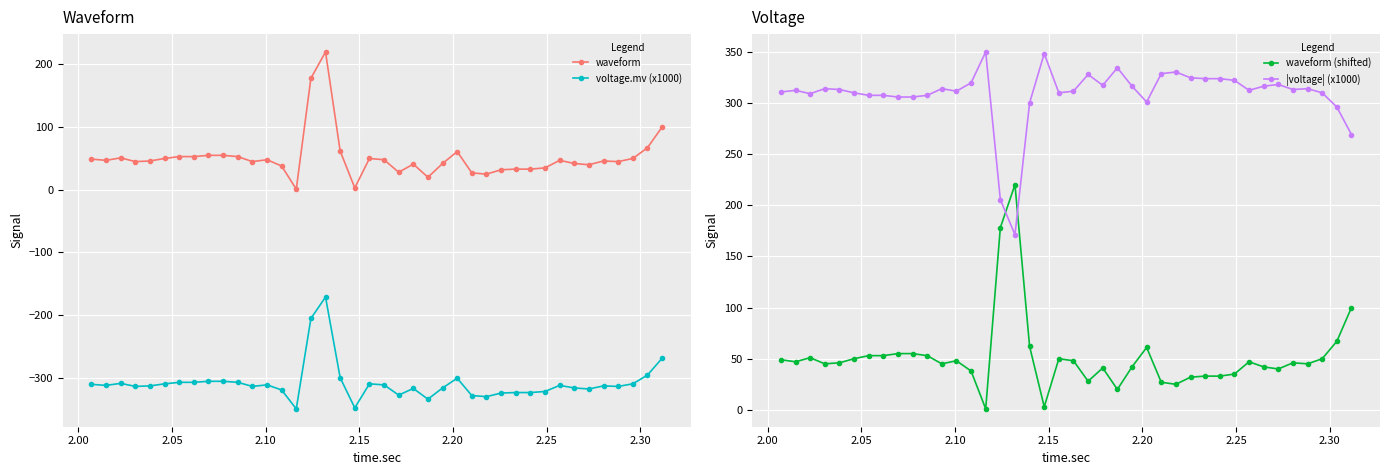

How many data points does each series have?

40